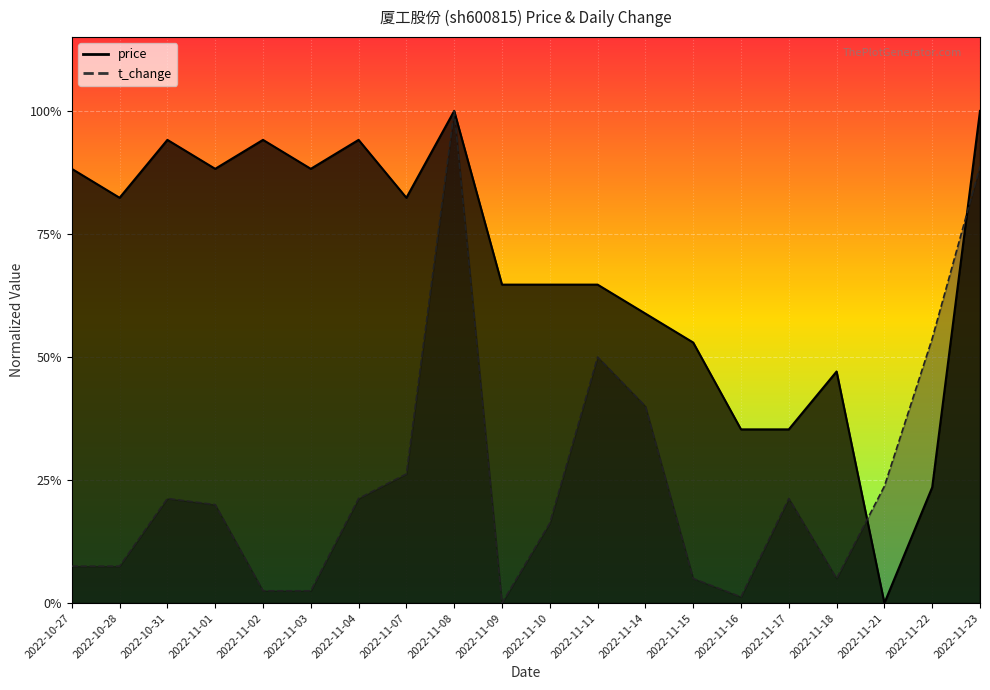

Which label corresponds to the smallest value in the chart?

2022-11-21